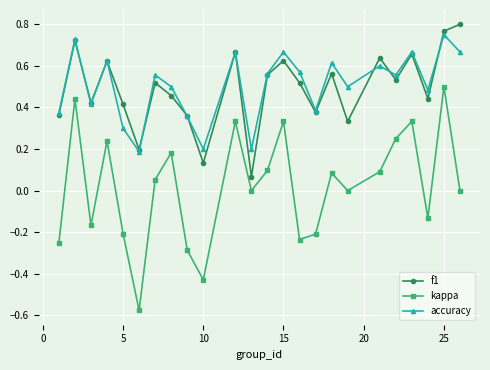

In f1, how many points are higher than both neighbors (excluding endpoints)?

8